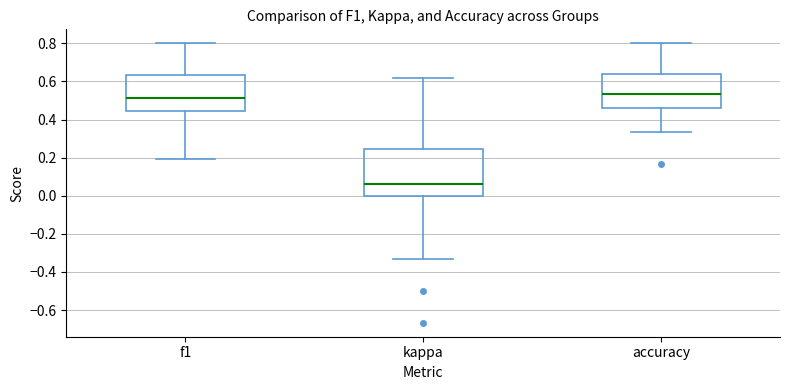

Where is the upper edge of the box for f1 on the y-axis? The values are not printed on the chart, so give them approximately, as read against the axis.

0.64